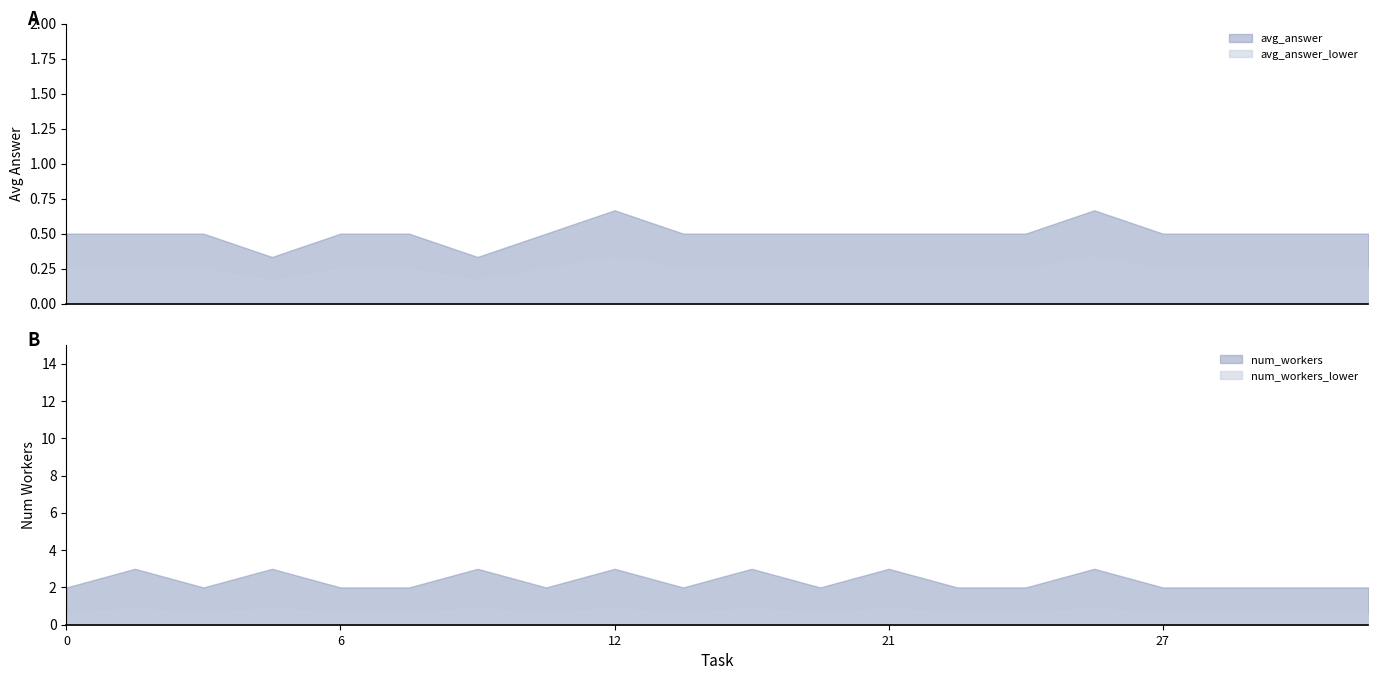

What is the value of the avg_answer point at the 12th from the left?

0.5